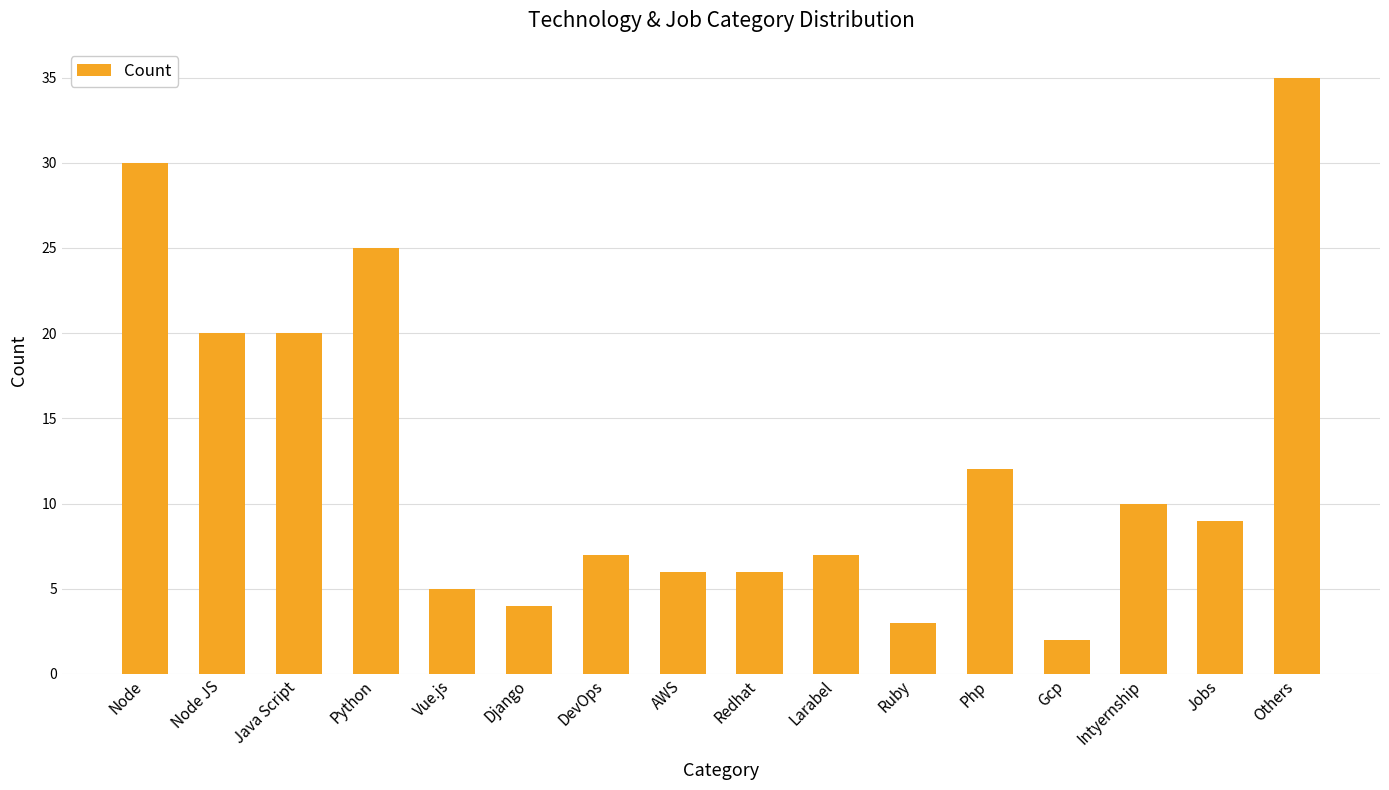

The value at Django is 6. True or false?

False